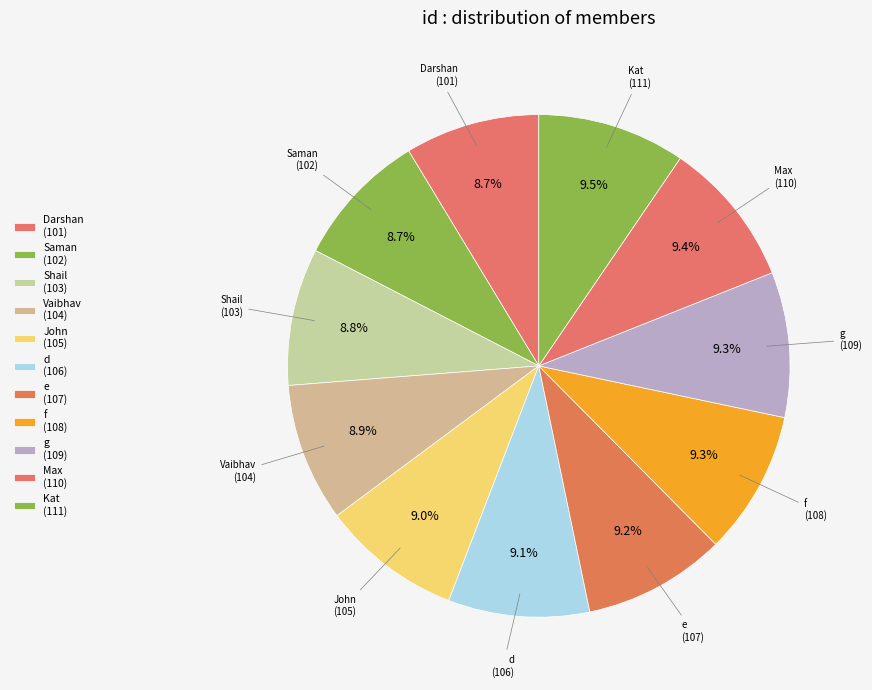

Count the number of slices in the pie.

11